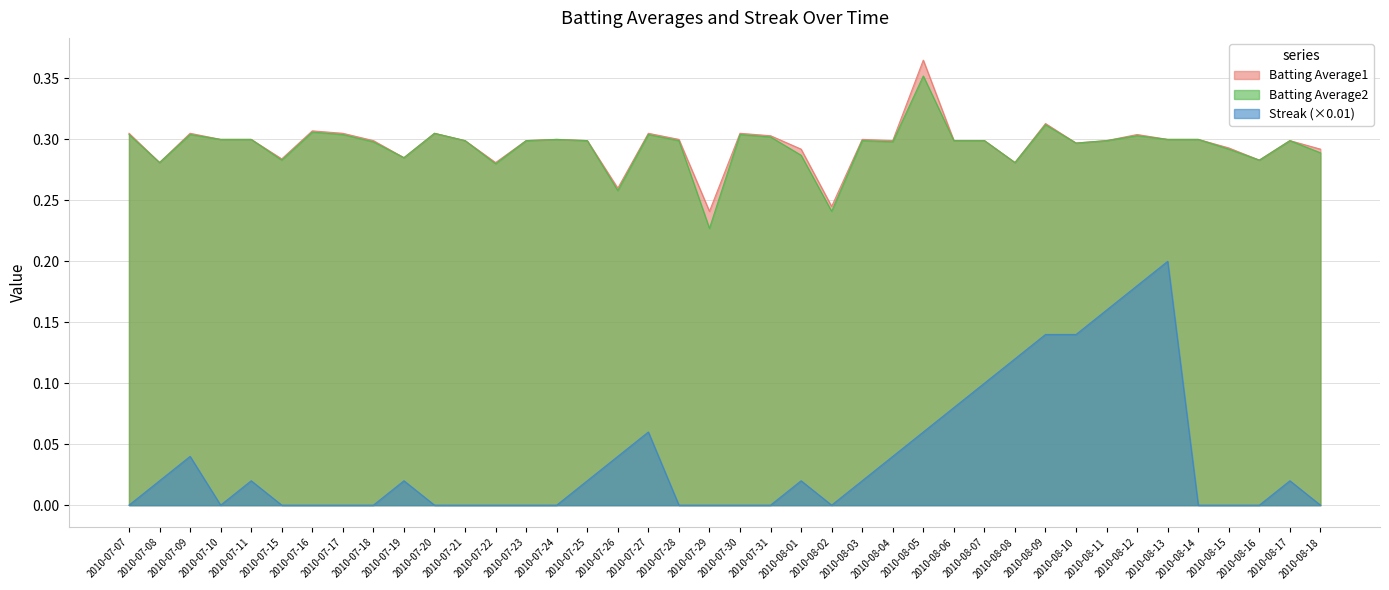

Count the number of data series in this chart.

3